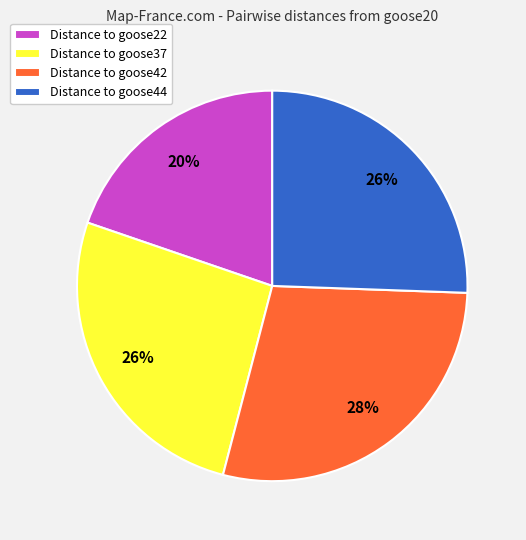

Is it true that Distance to goose42 is 14% of the pie?

False